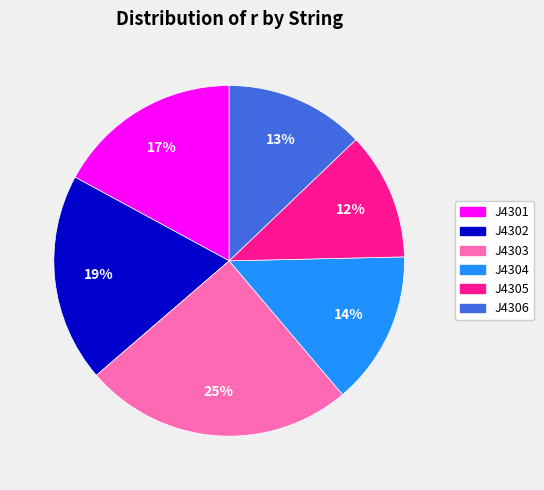

Is there any slice that represents more than half of the pie?

No